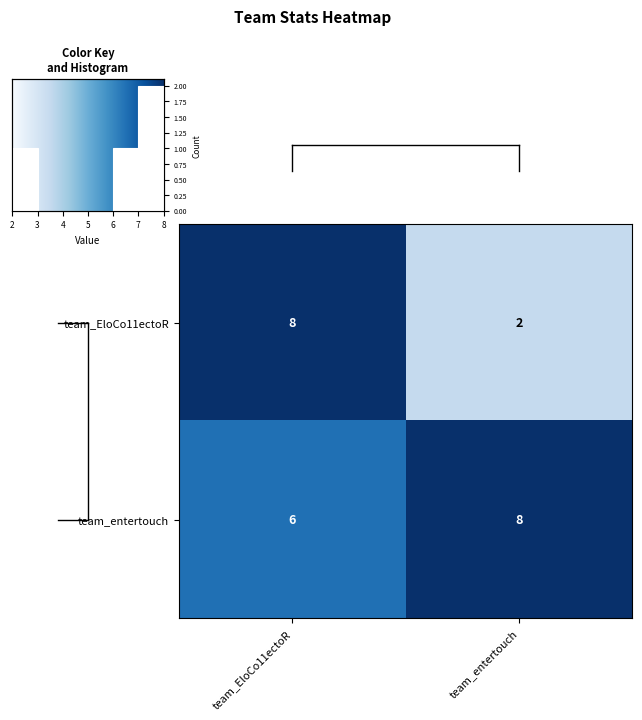

Reading left to right, list all the values displayed in this chart.

team_EloCo11ectoR: team_EloCo11ectoR=8	team_entertouch=2
team_entertouch: team_EloCo11ectoR=6	team_entertouch=8